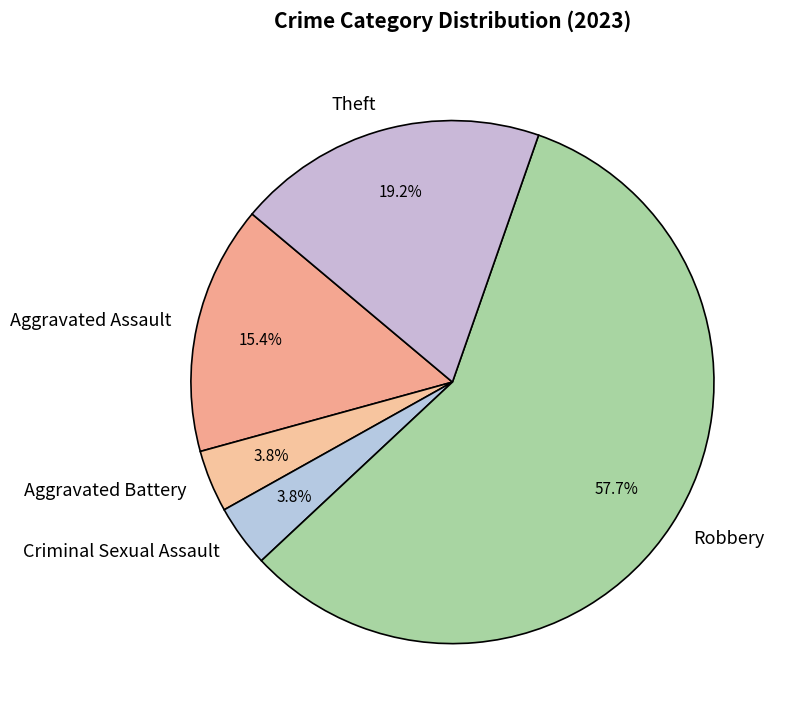

To the nearest percent, what is the combined percentage of Criminal Sexual Assault and Robbery?

62%